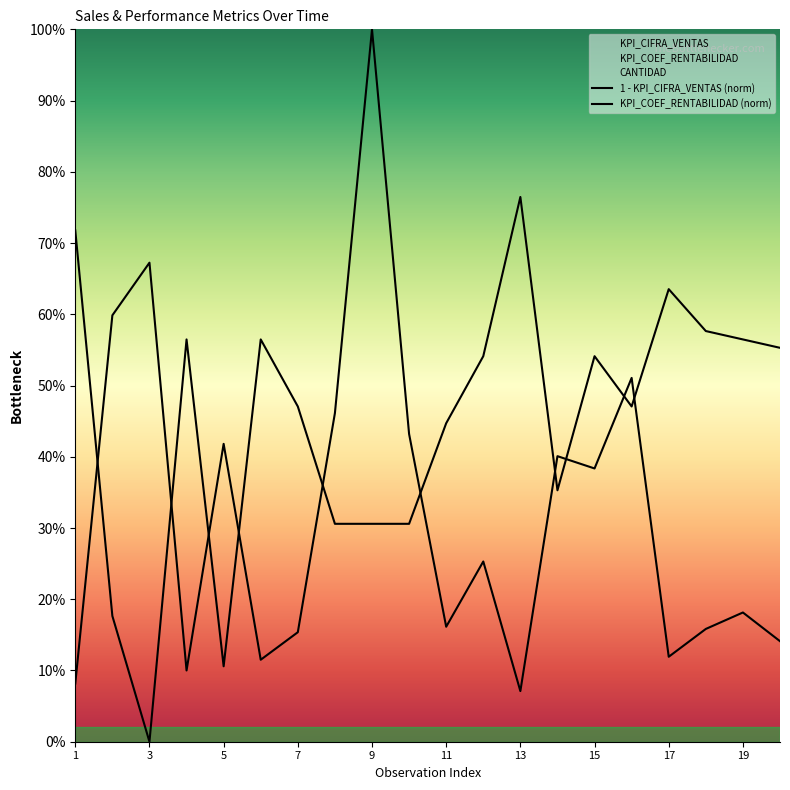

Is it true that 1 - KPI_CIFRA_VENTAS (norm) equals 0.2 at 13?

False